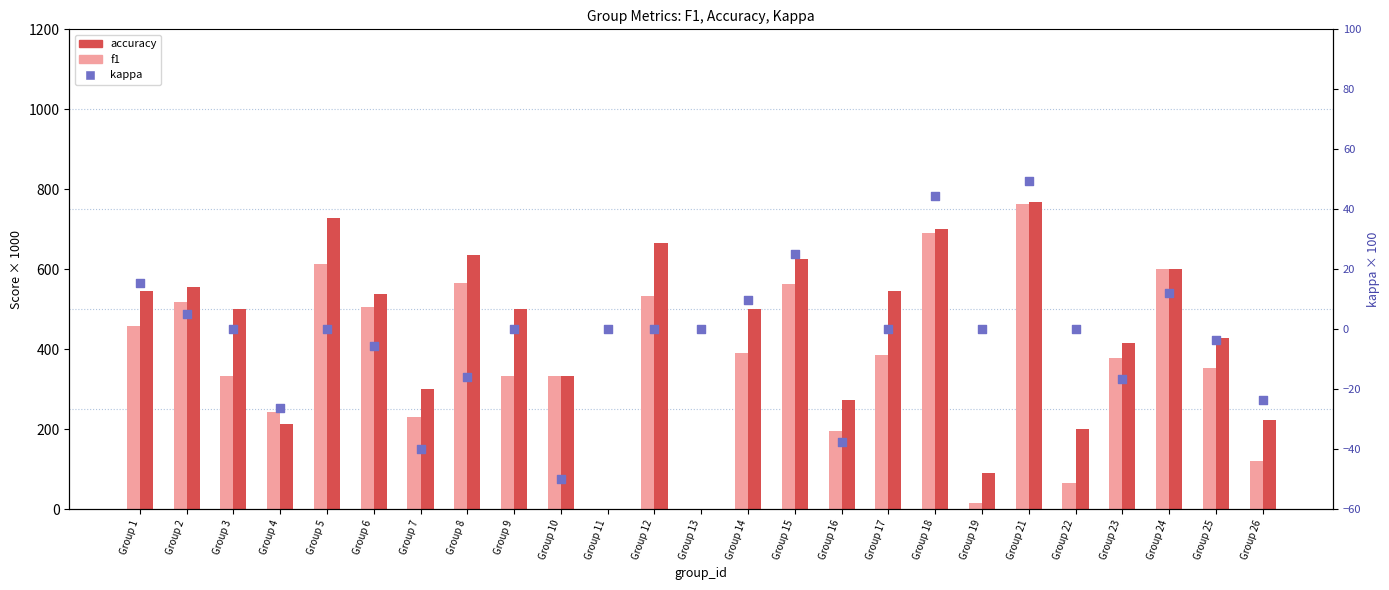

At which category is the sum across all series the highest?

Group 21